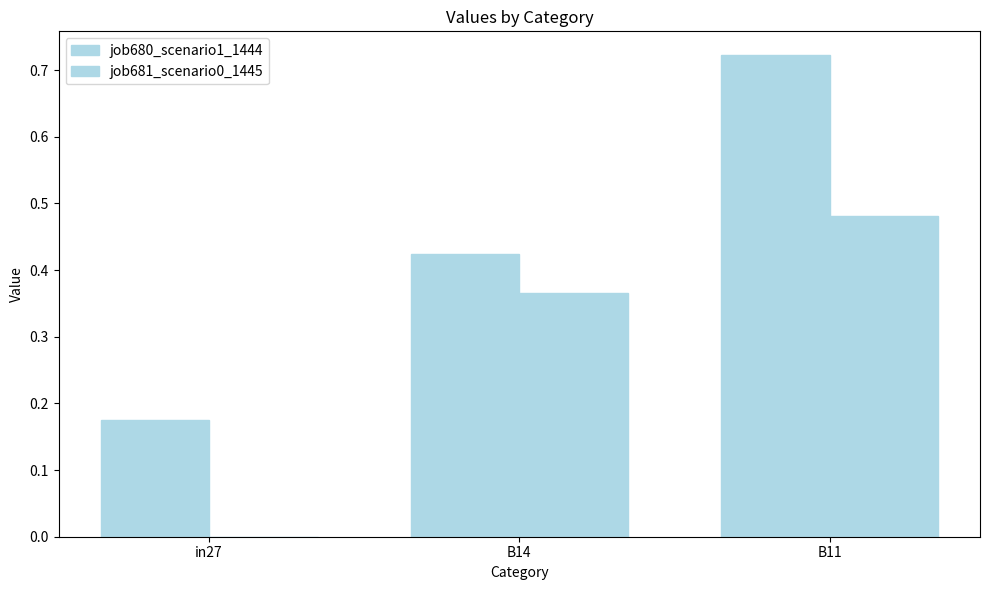

Reading left to right, list all the values displayed in this chart.

job680_scenario1_1444: 0.2	0.4	0.7
job681_scenario0_1445: 0.0	0.4	0.5